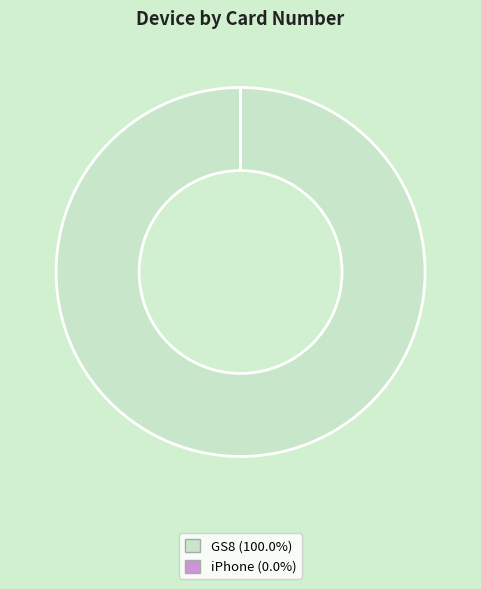

Which slice is the largest?

GS8